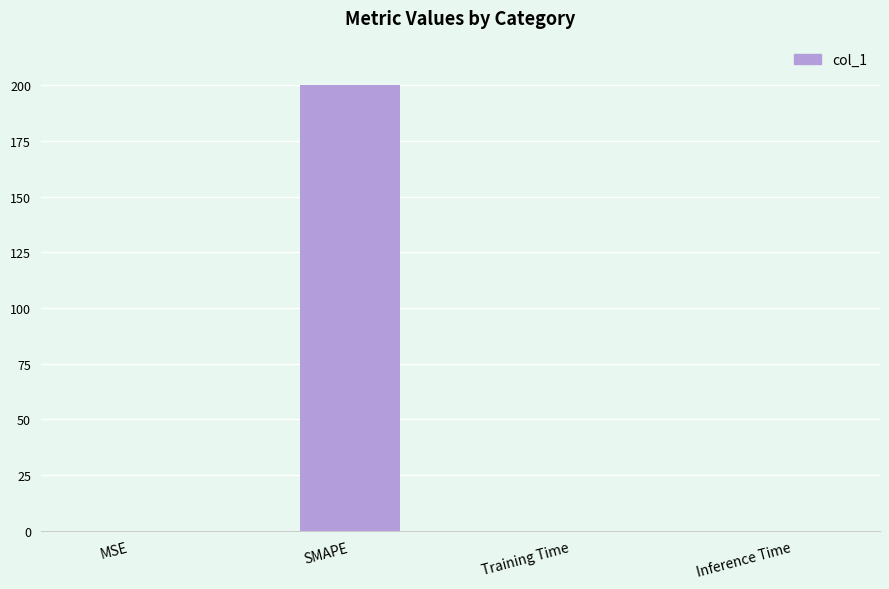

At which category does the chart reach its peak across all series?

SMAPE